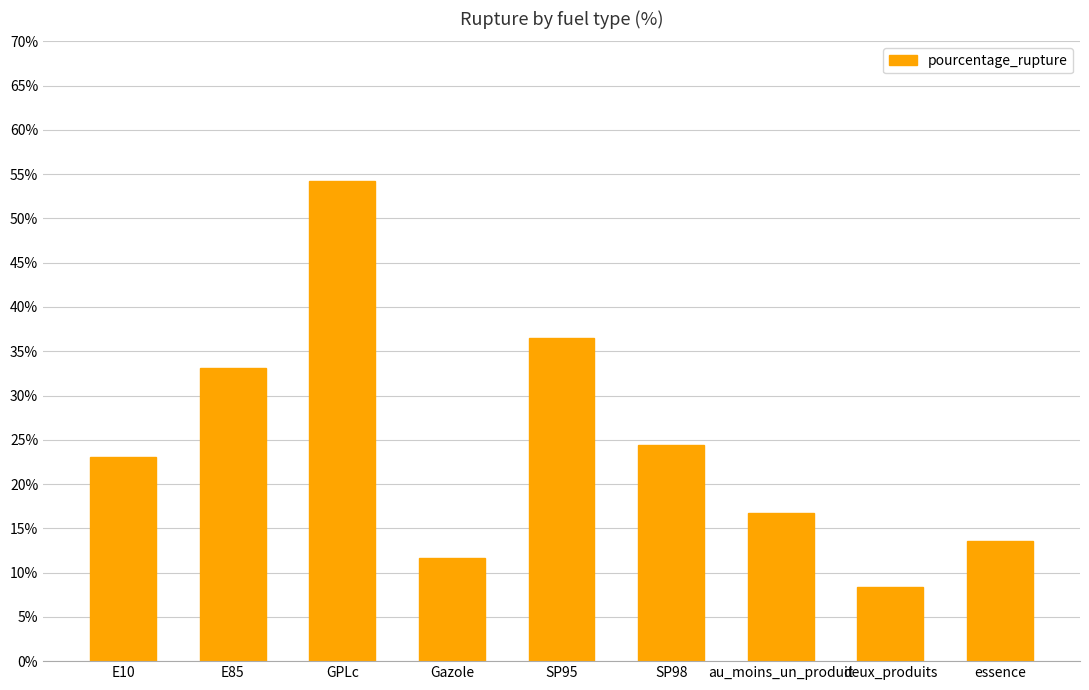

What position from the right is SP98?

4